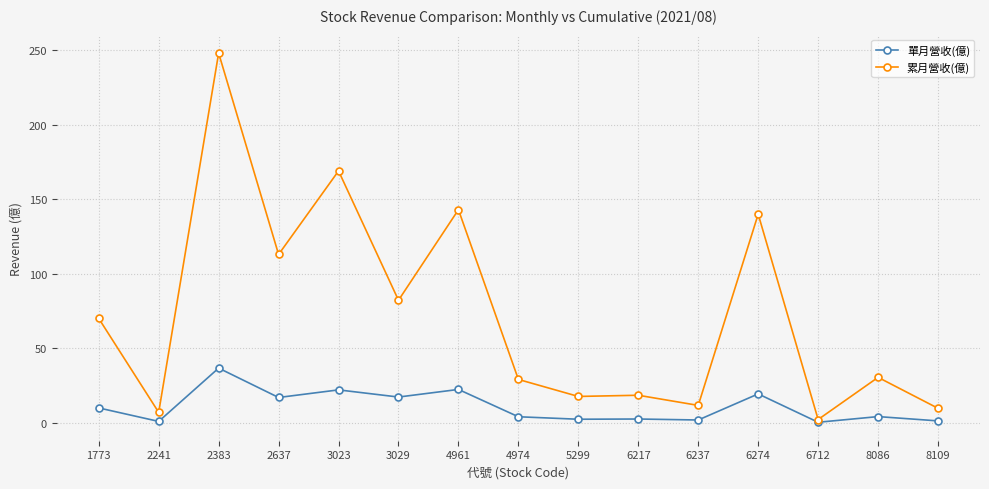

What is the difference between the maximum and minimum values in the 單月營收(億) series?

36.3